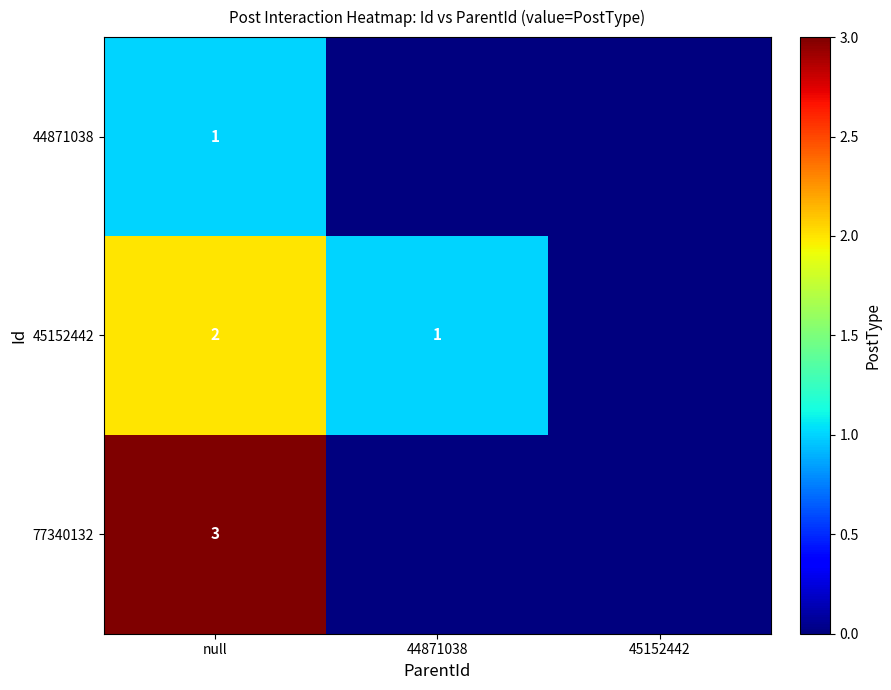

What is the total value across all series at null?

6